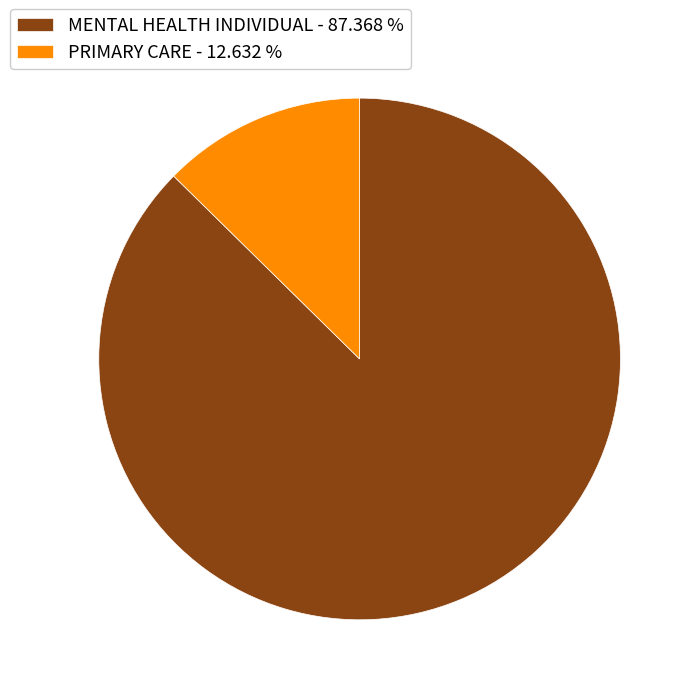

How many slices are in this pie chart?

2